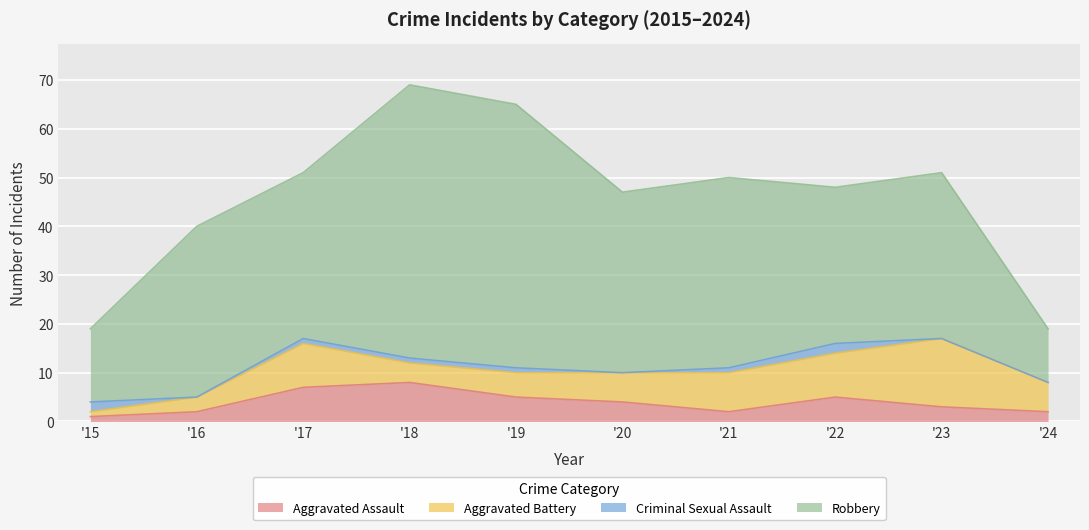

How many categories are shown in the chart?

10